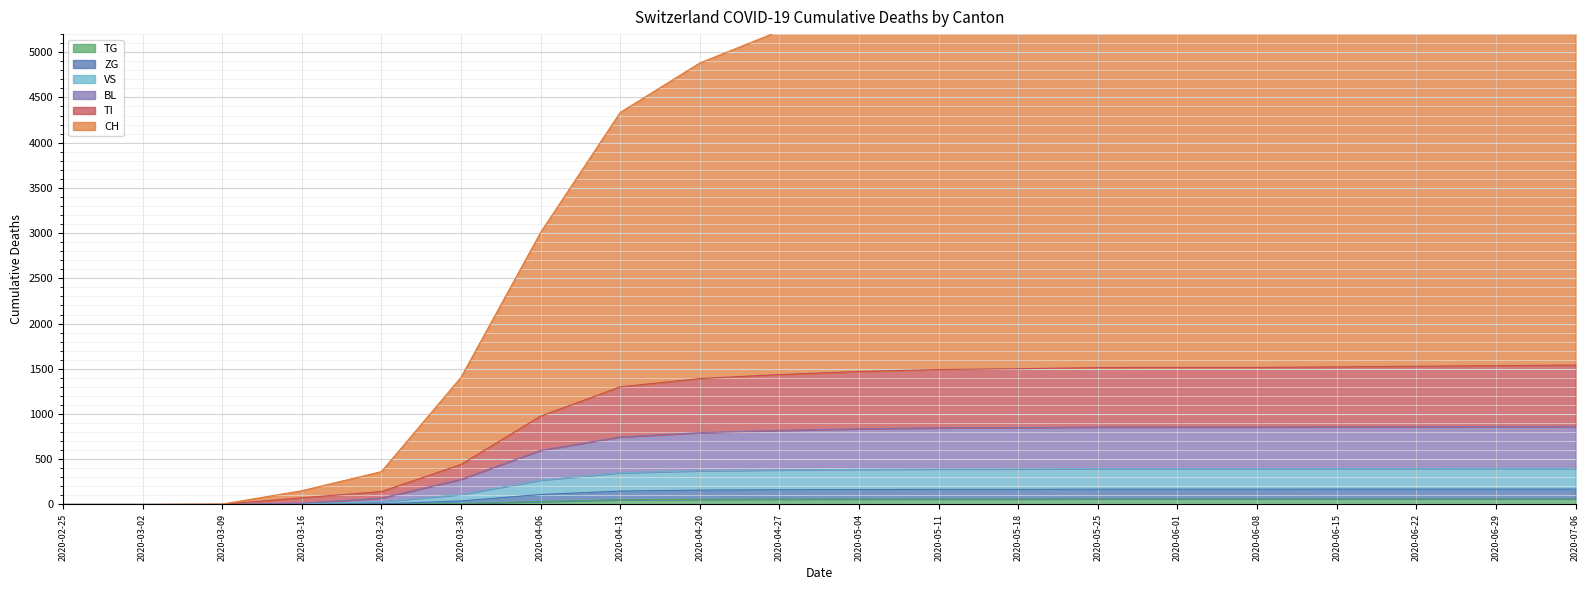

At which category does the chart reach its peak across all series?

2020-07-06